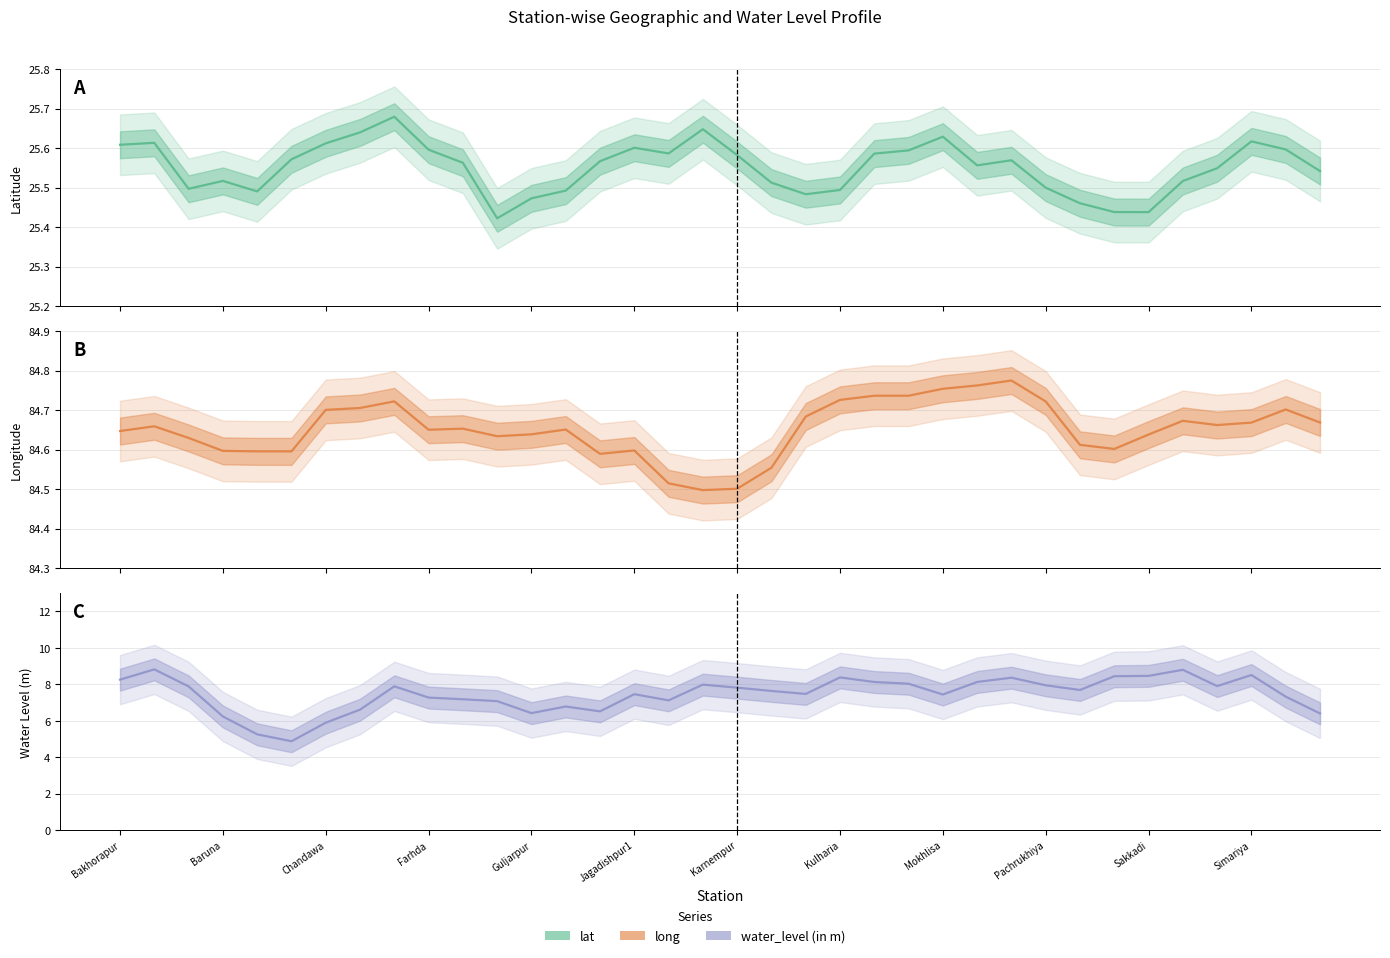

The value of long at Milki is 39.7. True or false?

False